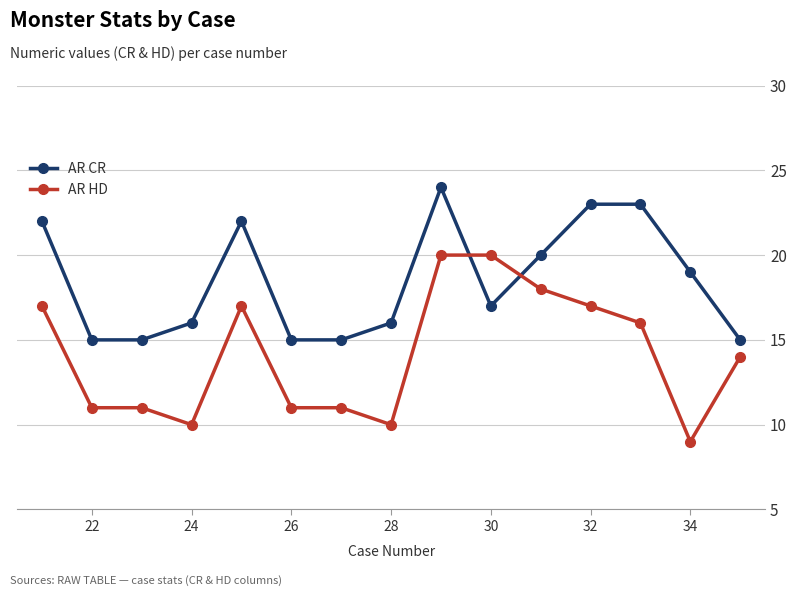

List the series in order of their peak value, lowest first.

AR HD, AR CR